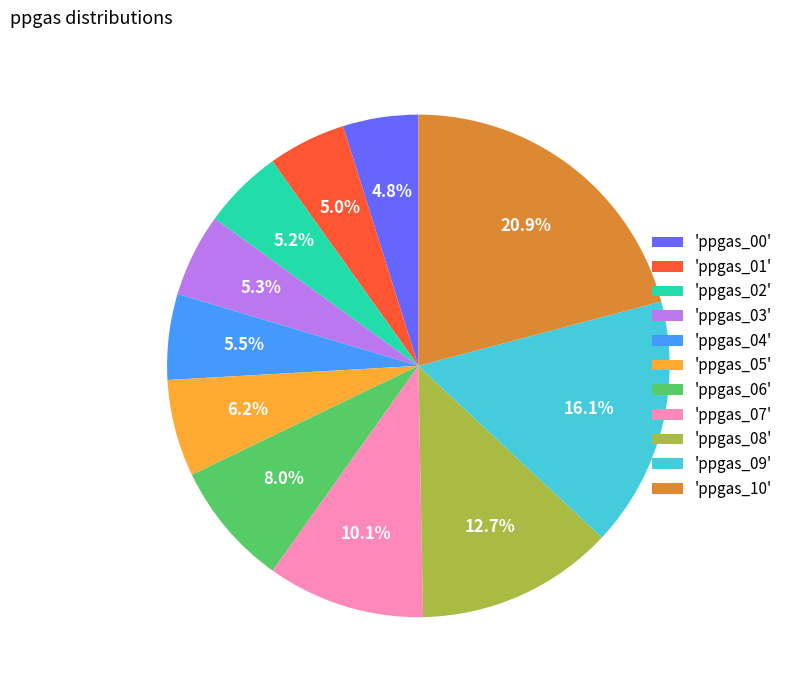

Is there a majority slice in this chart?

No